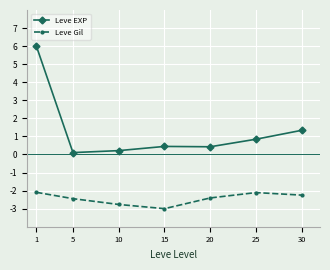

Reading left to right, transcribe all the data shown in this chart.

Leve EXP: 6.0	0.1	0.2	0.4	0.4	0.8	1.3
Leve Gil: -2.1	-2.4	-2.8	-3.0	-2.4	-2.1	-2.2